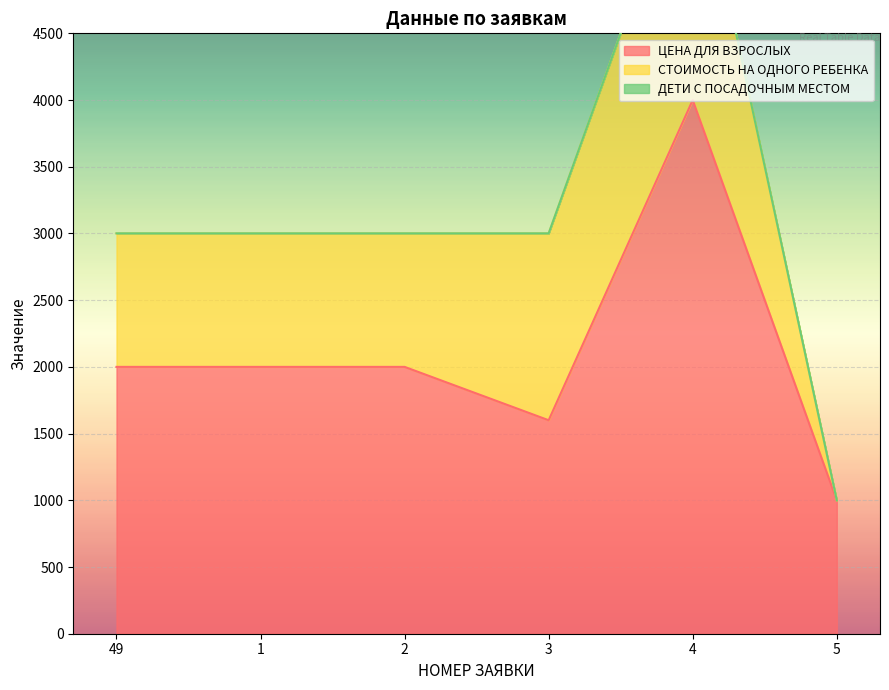

True or false: СТОИМОСТЬ НА ОДНОГО РЕБЕНКА and ЦЕНА ДЛЯ ВЗРОСЛЫХ cross at least once.

False